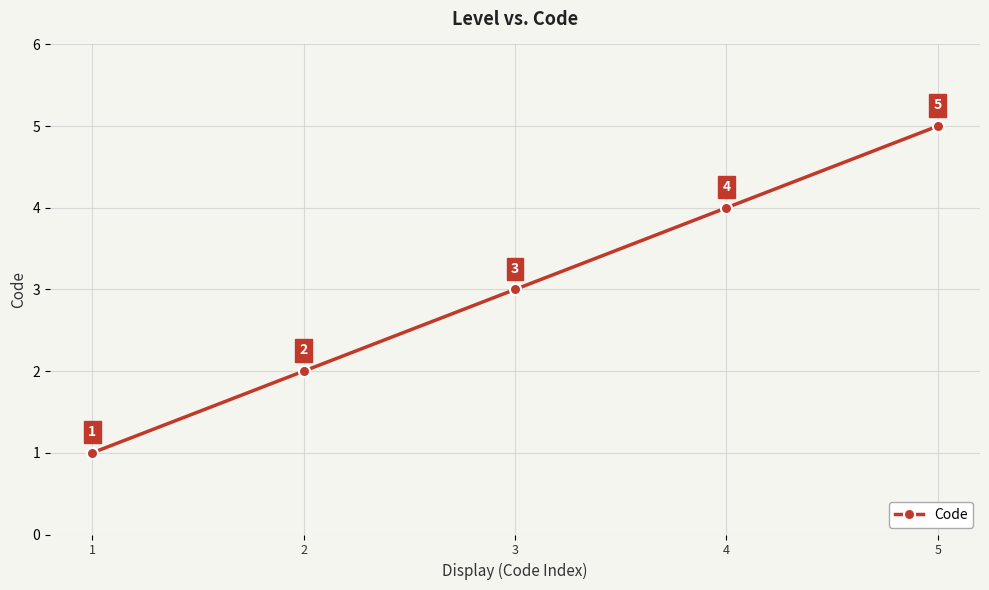

Count the number of categories in the chart.

5